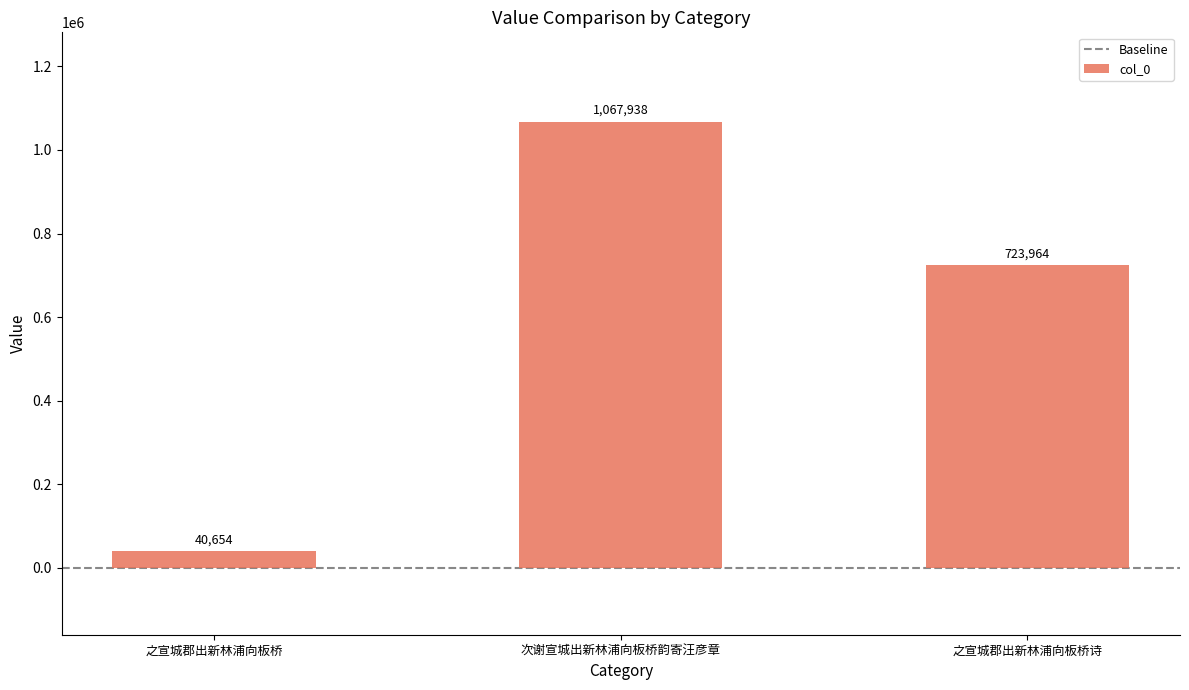

How many values are between 40654 and 1067938?

3